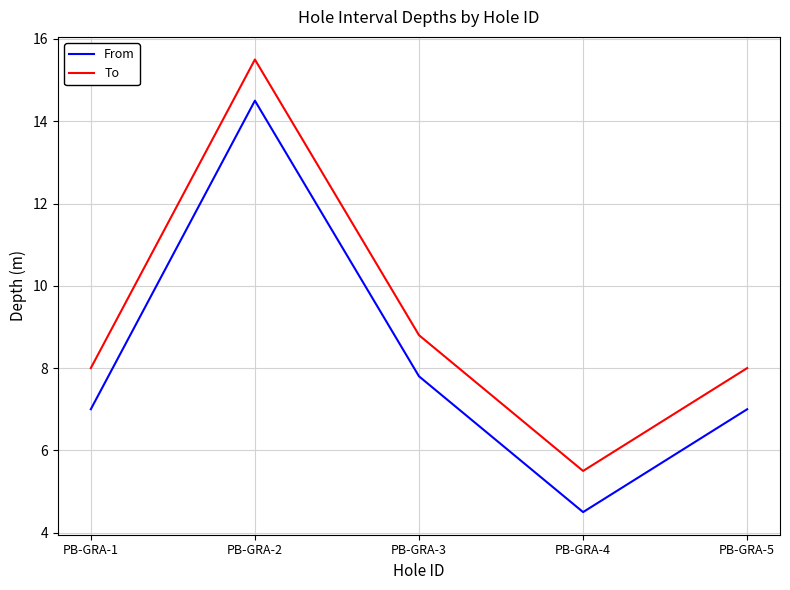

At which label does From reach its peak?

PB-GRA-2